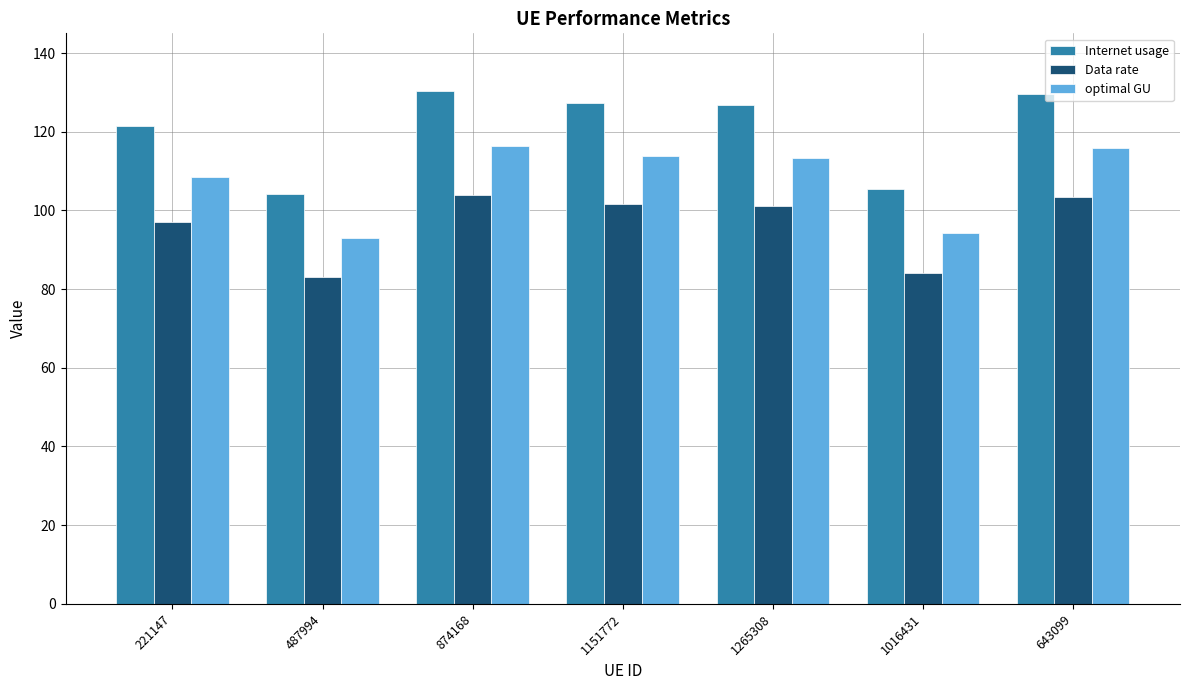

Is it true that optimal GU equals 60.3 at 643099?

False